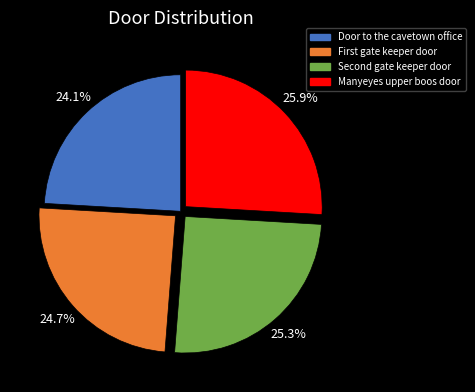

How many segments does this pie chart have?

4